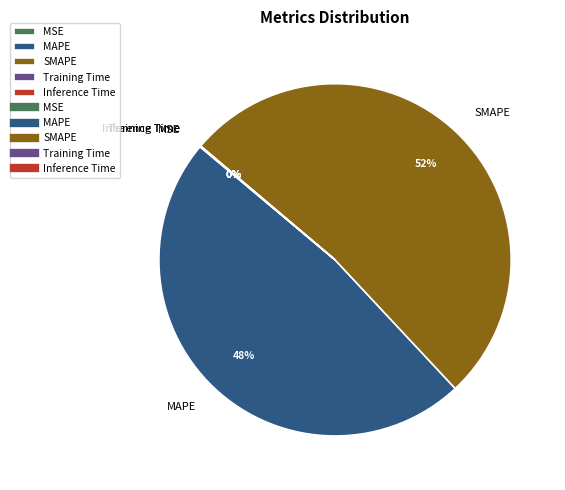

What is the largest slice in the pie chart?

SMAPE